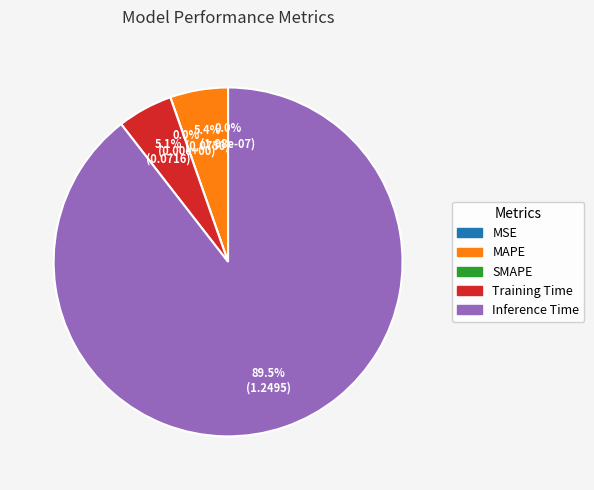

What is the total percentage of MAPE and MSE?

5.4%